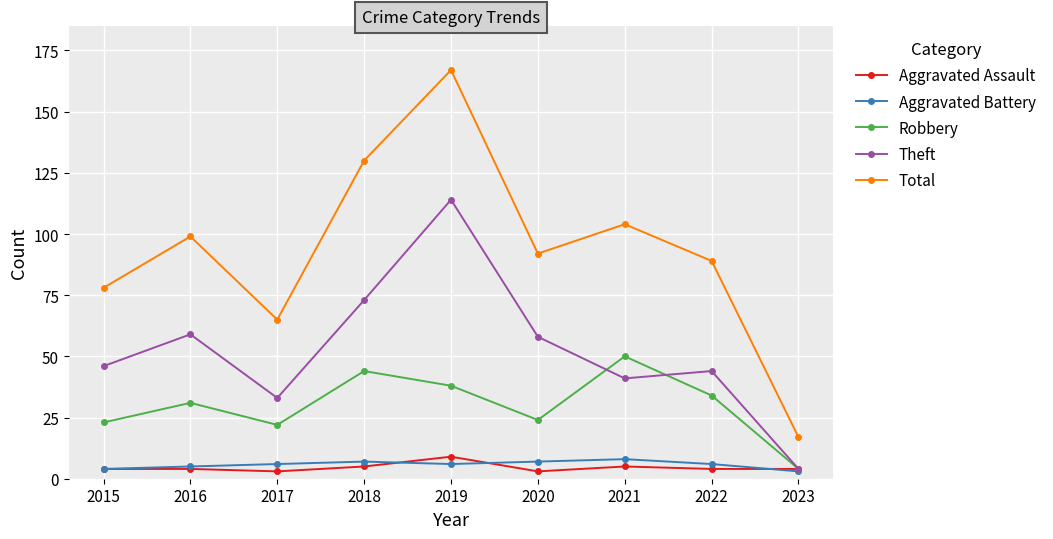

True or false: Total and Theft intersect in this chart.

False